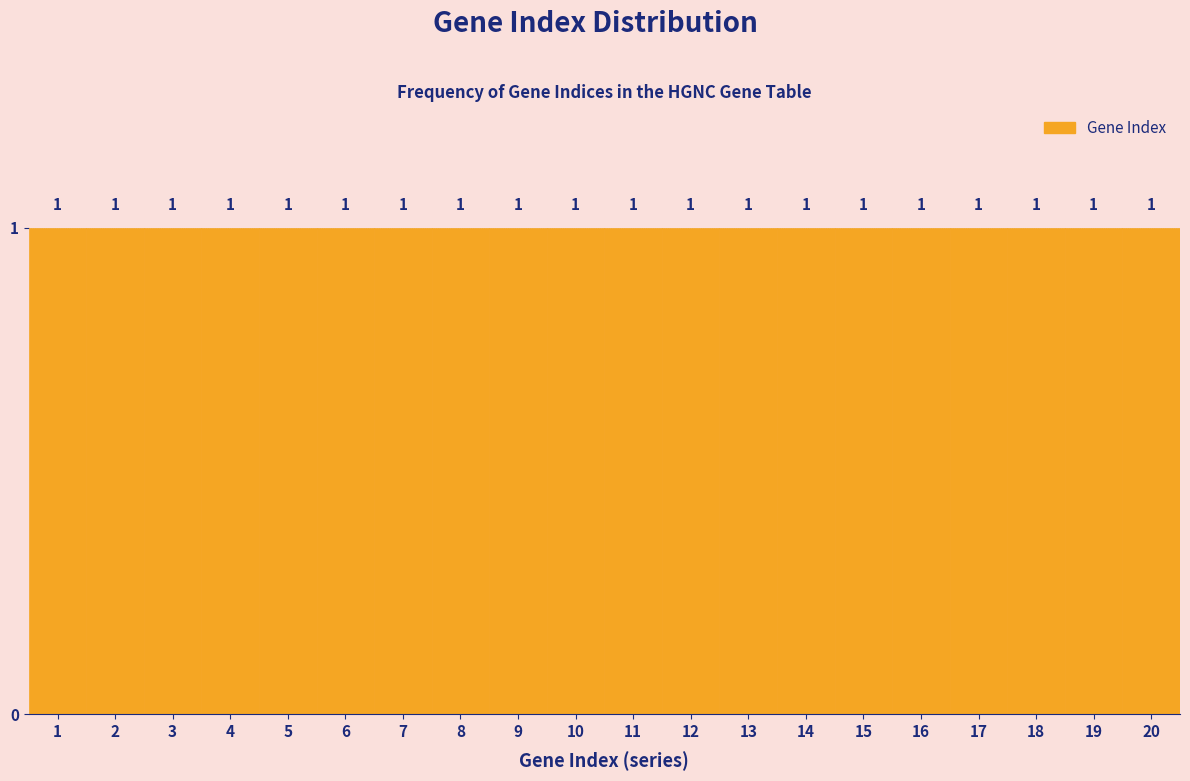

Reading left to right, transcribe this chart: for each bar, give the range it covers on the x-axis and its height.

0.5 to 1.5: 1
1.5 to 2.5: 1
2.5 to 3.5: 1
3.5 to 4.5: 1
4.5 to 5.5: 1
5.5 to 6.5: 1
6.5 to 7.5: 1
7.5 to 8.5: 1
8.5 to 9.5: 1
9.5 to 10.5: 1
10.5 to 11.5: 1
11.5 to 12.5: 1
12.5 to 13.5: 1
13.5 to 14.5: 1
14.5 to 15.5: 1
15.5 to 16.5: 1
16.5 to 17.5: 1
17.5 to 18.5: 1
18.5 to 19.5: 1
19.5 to 20.5: 1